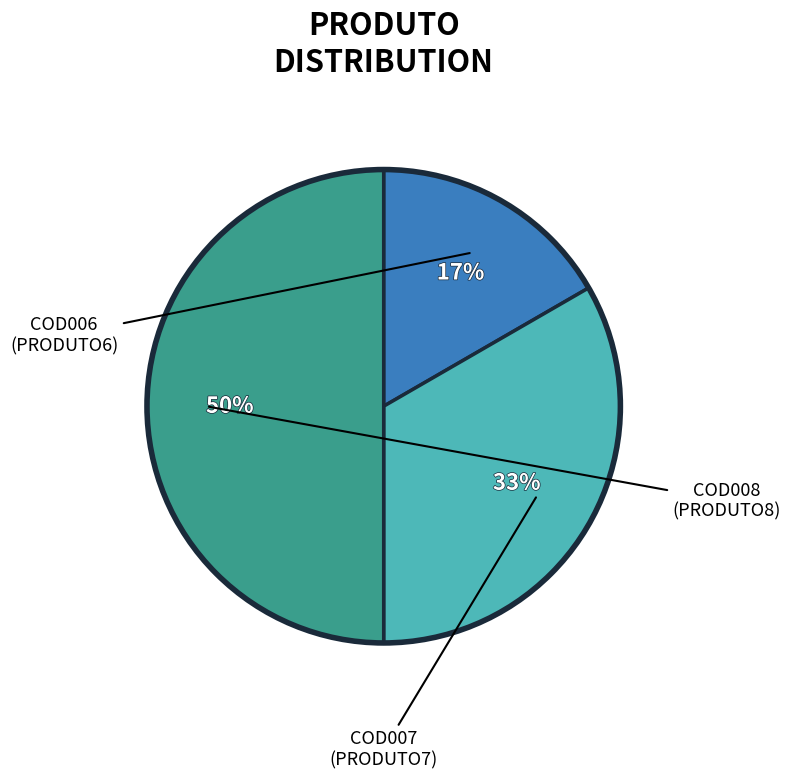

To the nearest percent, what is the average slice percentage?

33%